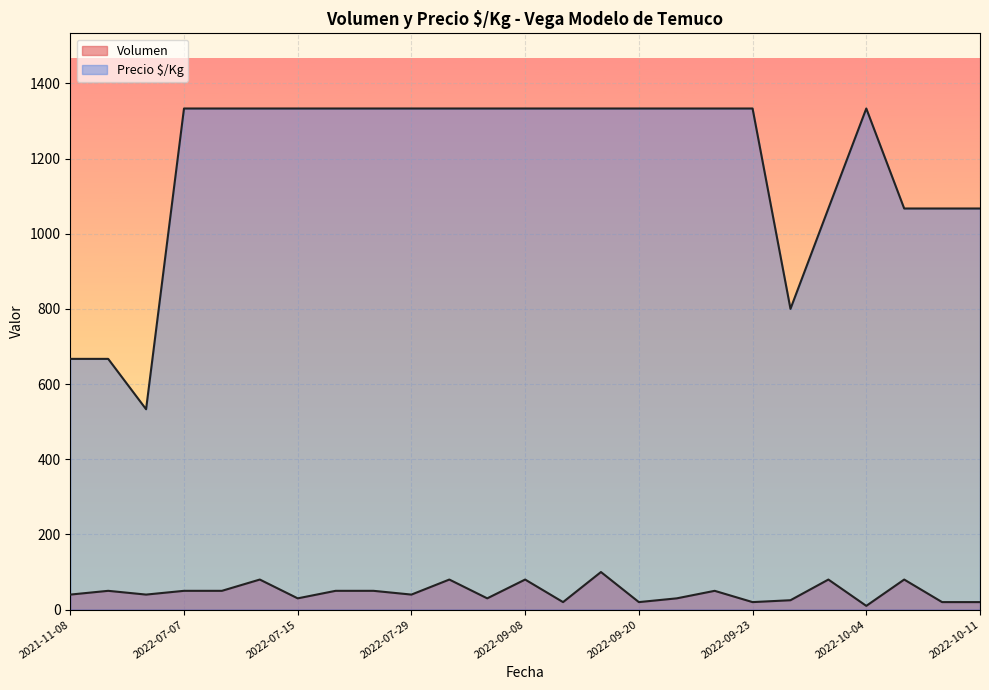

Rank the categories by Volumen value from lowest to highest.

2022-10-04, 2022-10-07, 2022-10-11, 2022-09-23, 2022-09-20, 2022-09-09, 2022-09-26, 2022-09-21, 2022-09-07, 2022-07-15, 2021-11-25, 2022-07-29, 2021-11-08, 2022-07-13, 2022-07-07, 2021-11-18, 2022-09-22, 2022-07-27, 2022-07-25, 2022-10-03, 2022-09-08, 2022-08-03, 2022-10-05, 2022-07-14, 2022-09-15